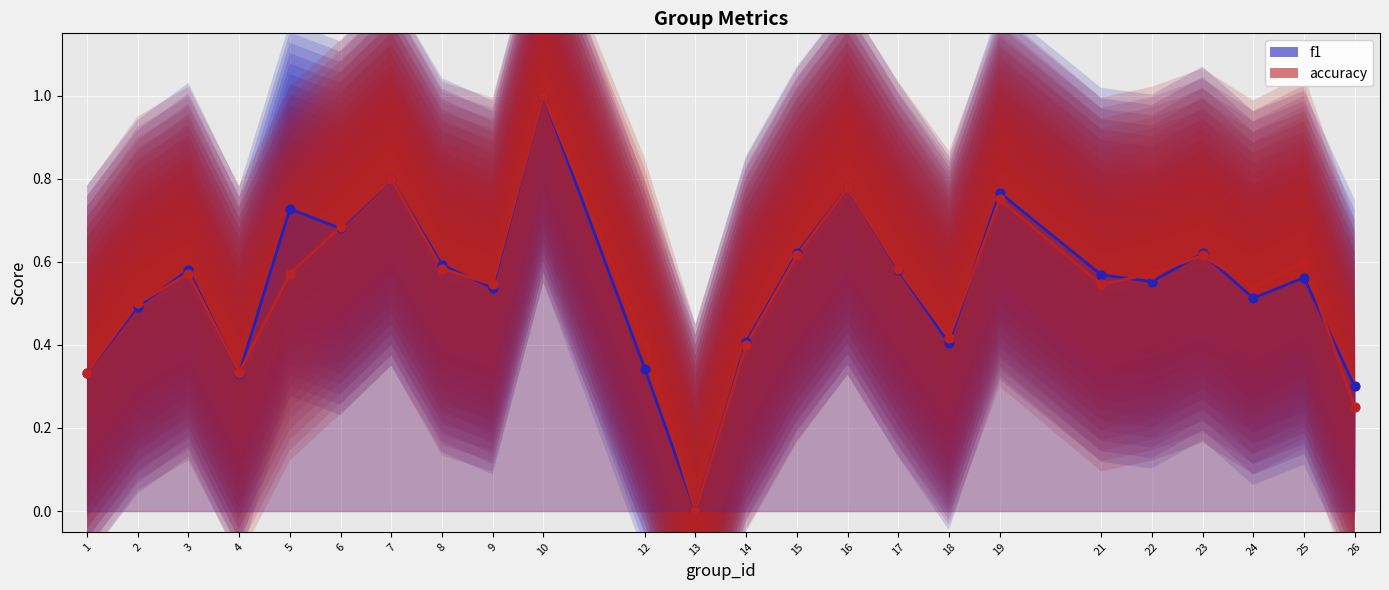

Which series has the largest Y range (max minus min)?

f1